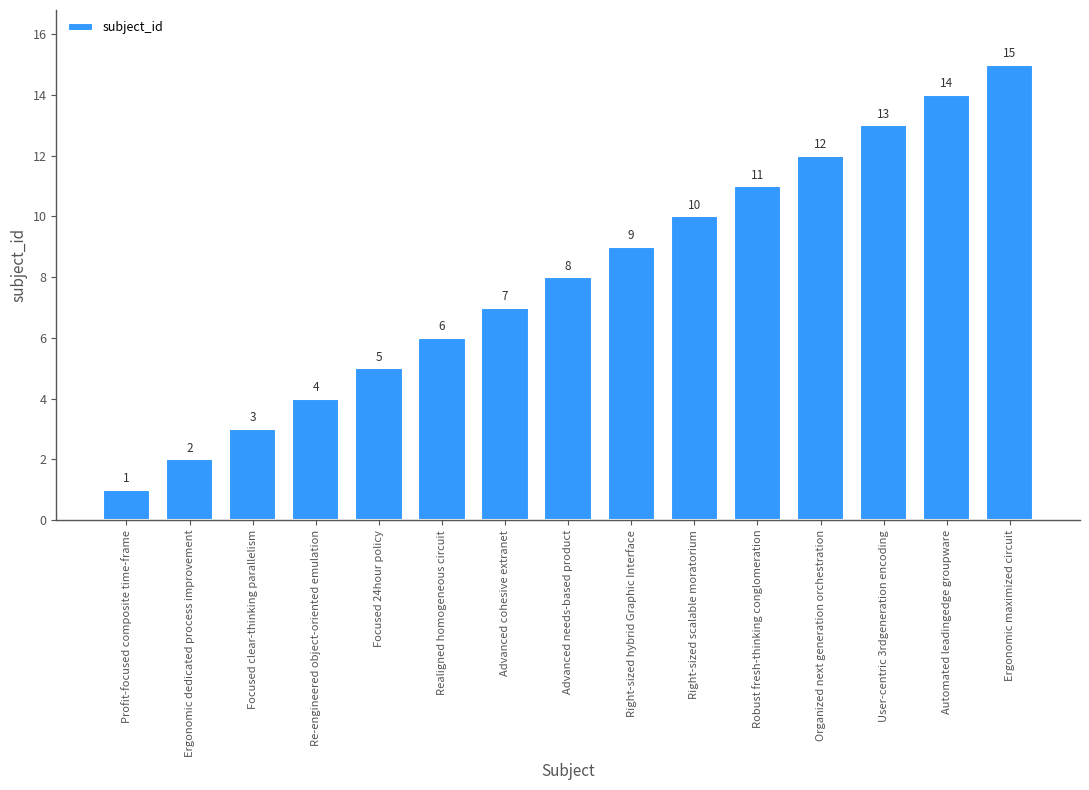

What is the value of the 1st bar from the left?

1